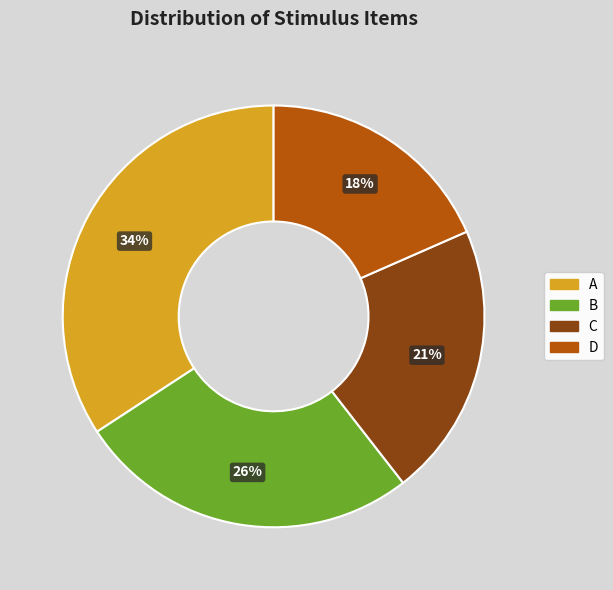

What is the smallest slice in the pie chart?

D